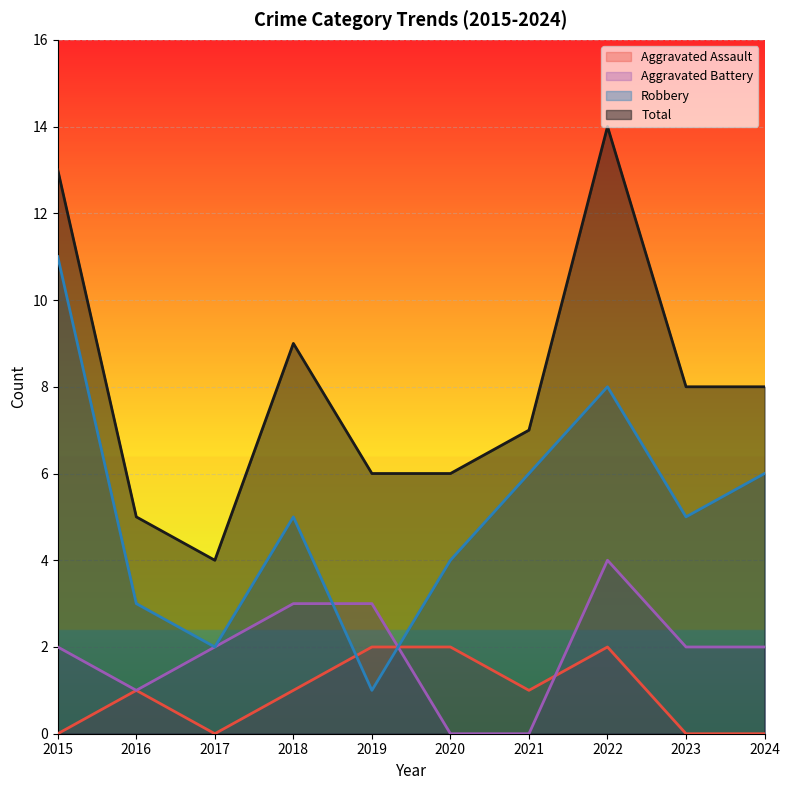

List the series in order of their peak value, lowest first.

Aggravated Assault, Aggravated Battery, Robbery, Total